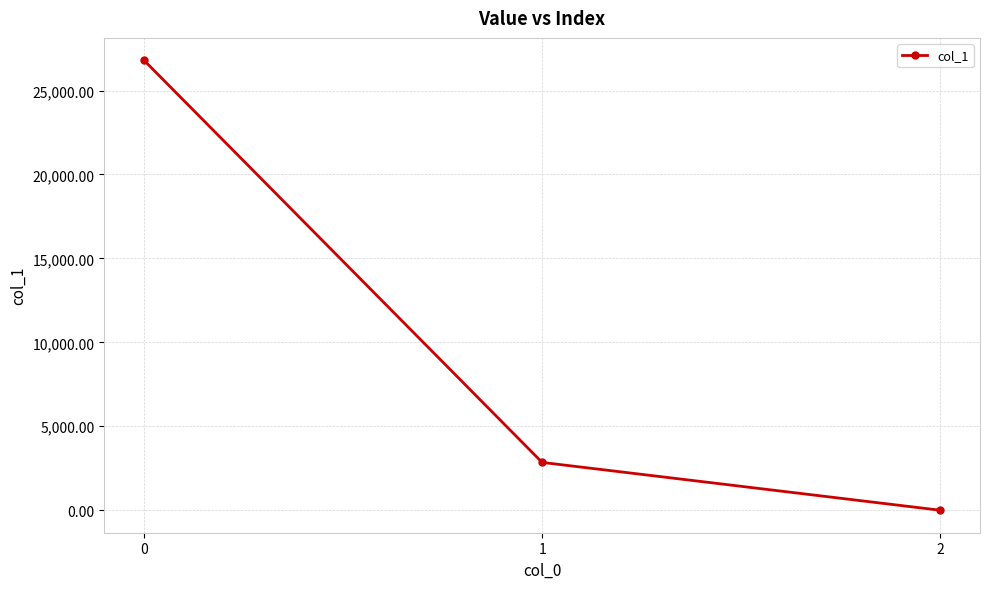

What is the change in value from 0 to 2?

-26795.8